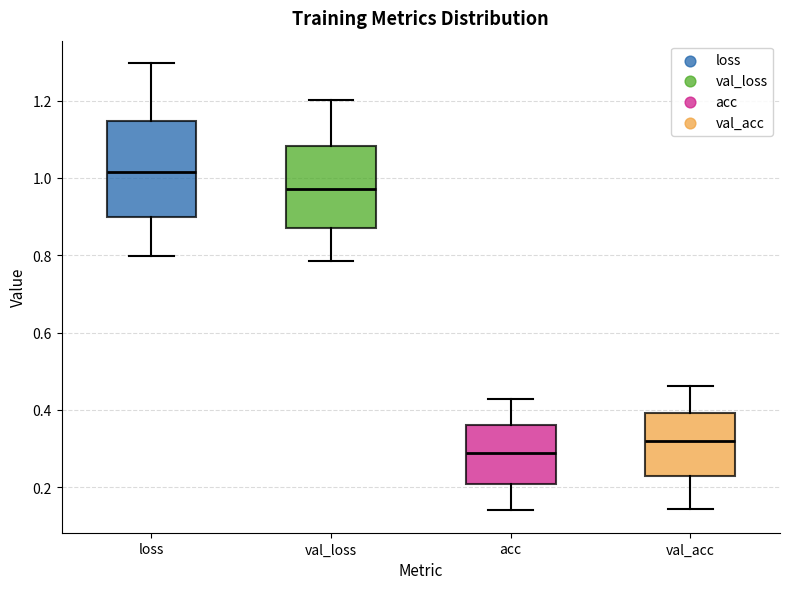

Which box is the tallest, from its lower edge to its upper edge?

loss